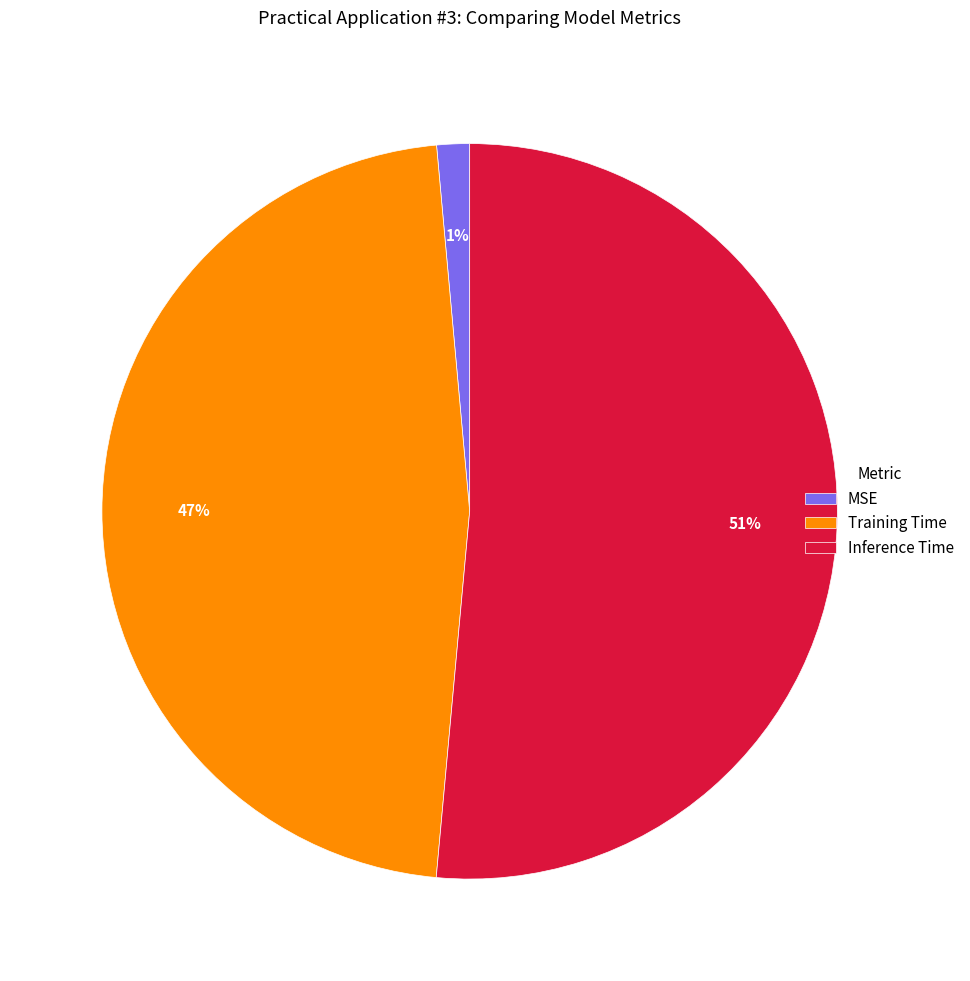

Is it true that Inference Time is 46% of the pie?

False